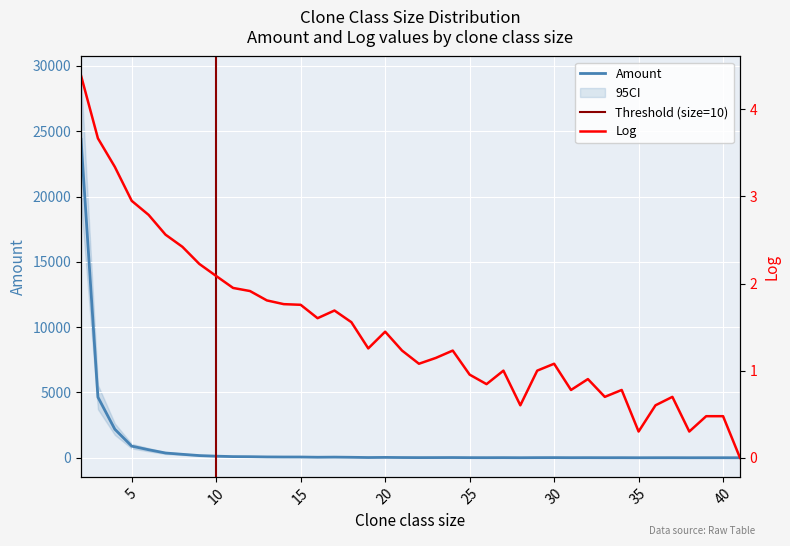

True or false: Log and Amount cross at least once.

False